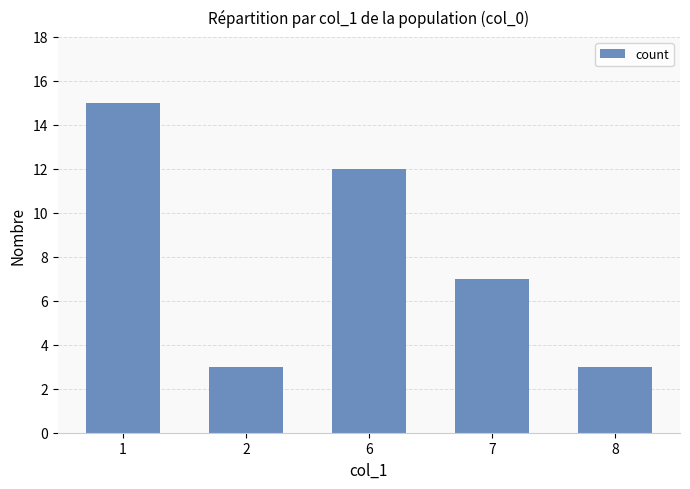

What is the sum of the values at 8 and 2?

6